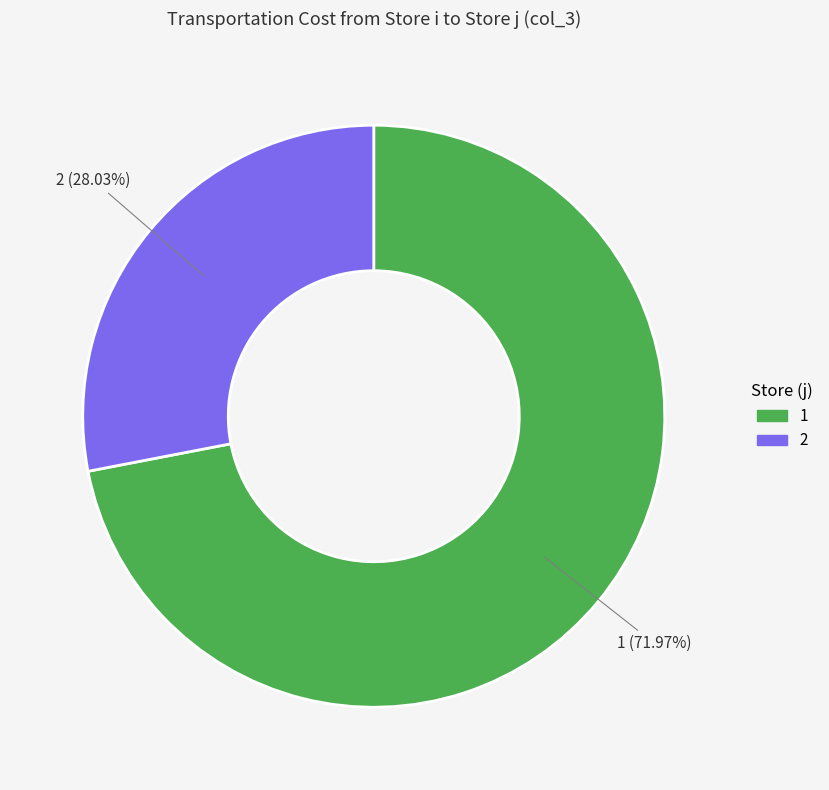

Is there a majority slice in this chart?

Yes